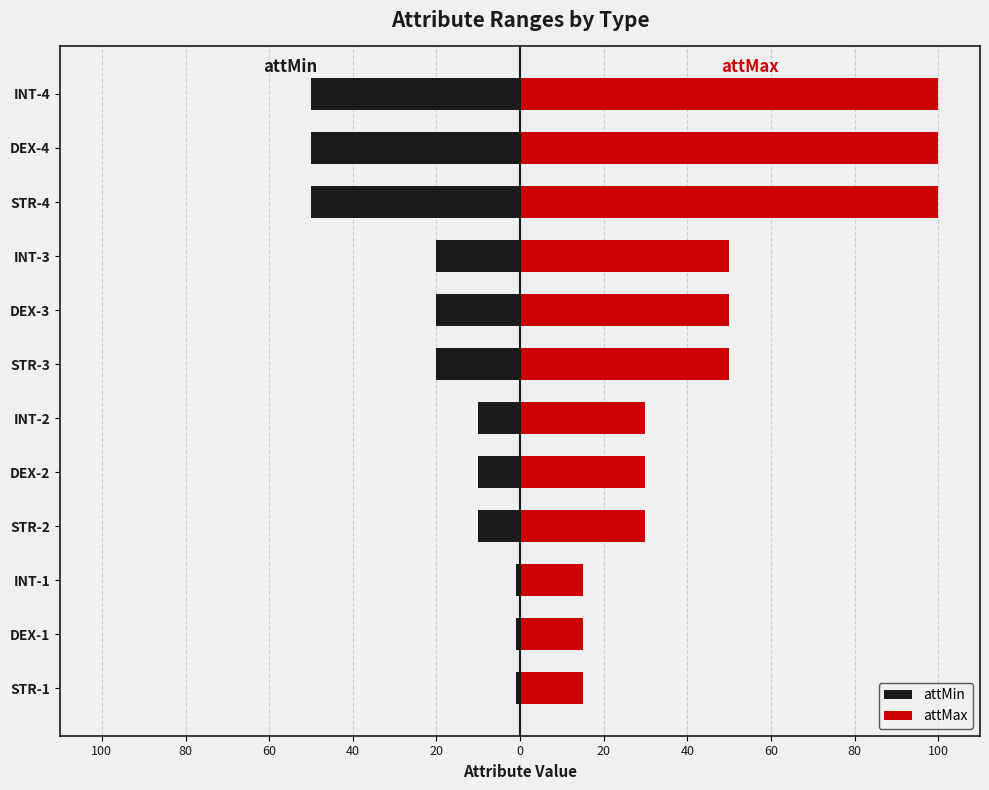

List the series in order of their peak value, lowest first.

attMin, attMax